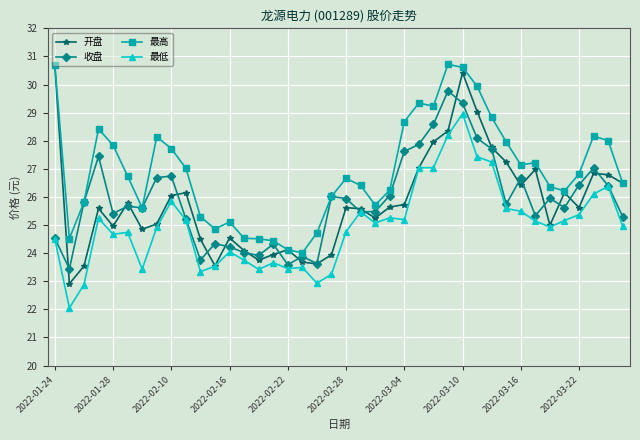

What is the average value of the 最高 series?

26.9